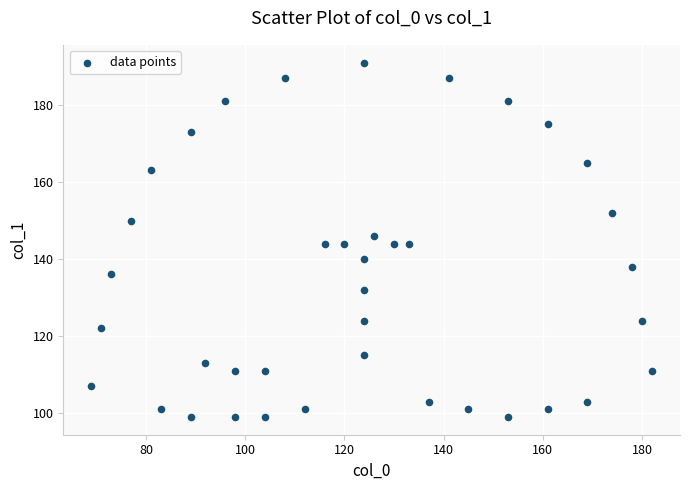

What is the range of X values (max minus min)?

113